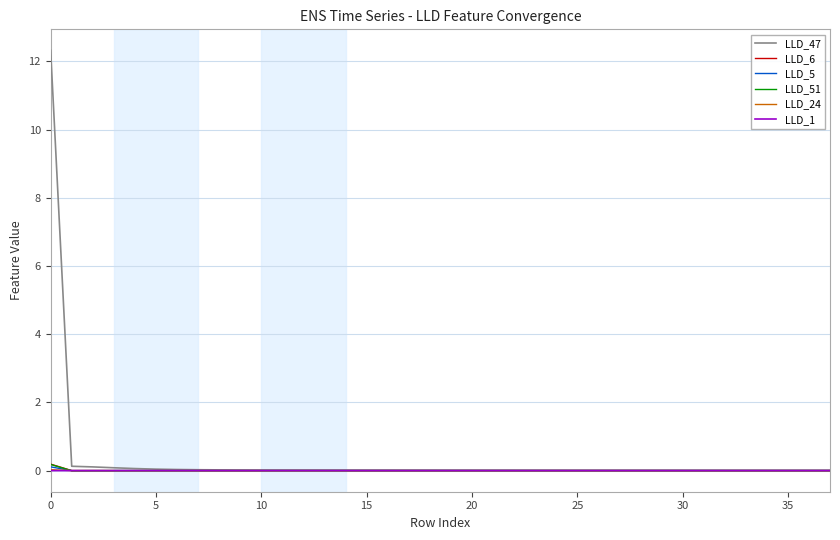

Which series has the widest spread of values?

LLD_47